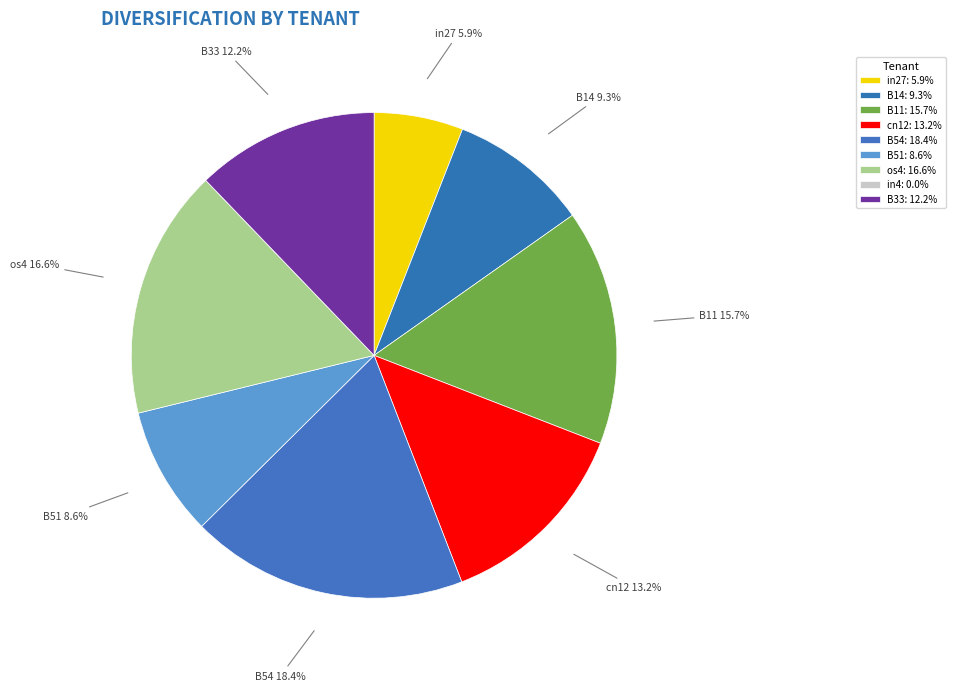

What percentage is the cn12 slice, to the nearest percent?

13%